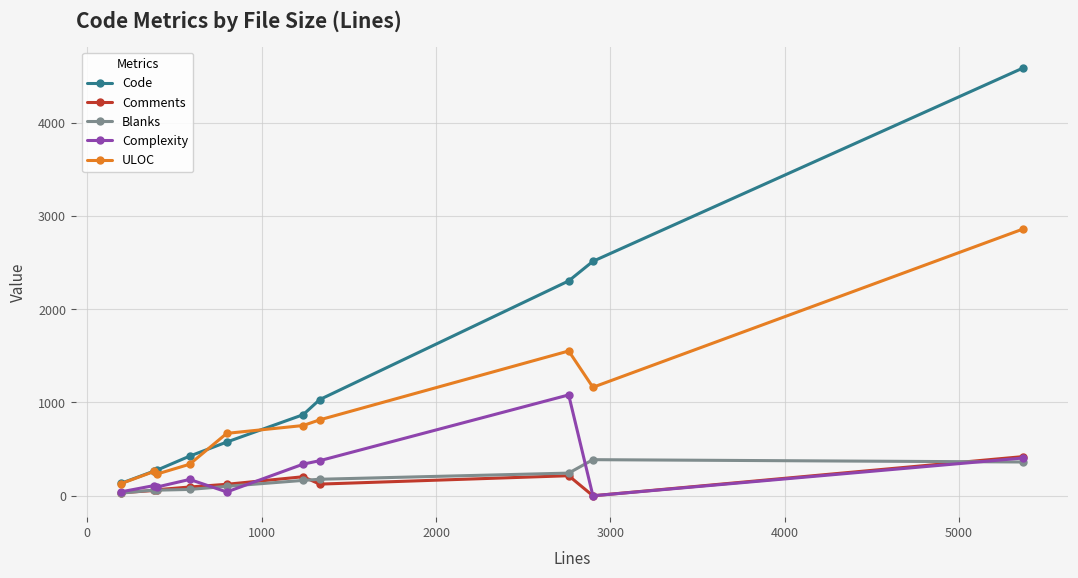

How many lines are shown in the chart?

5